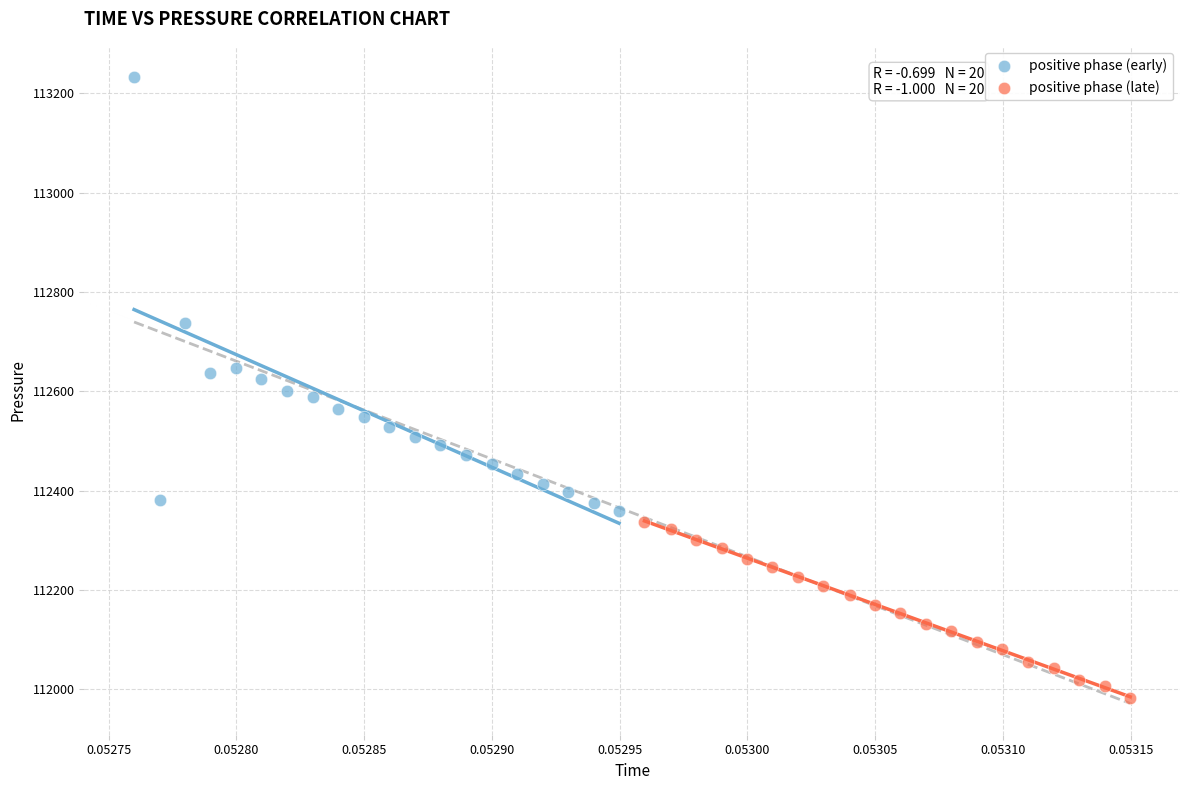

Which series has the widest spread of Y values?

positive phase (early)